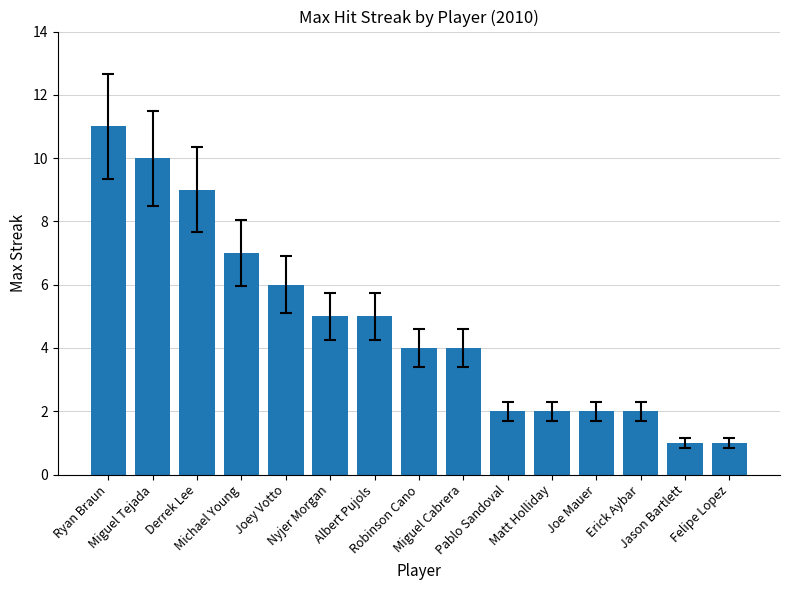

Between Pablo Sandoval and Miguel Tejada, which is larger?

Miguel Tejada